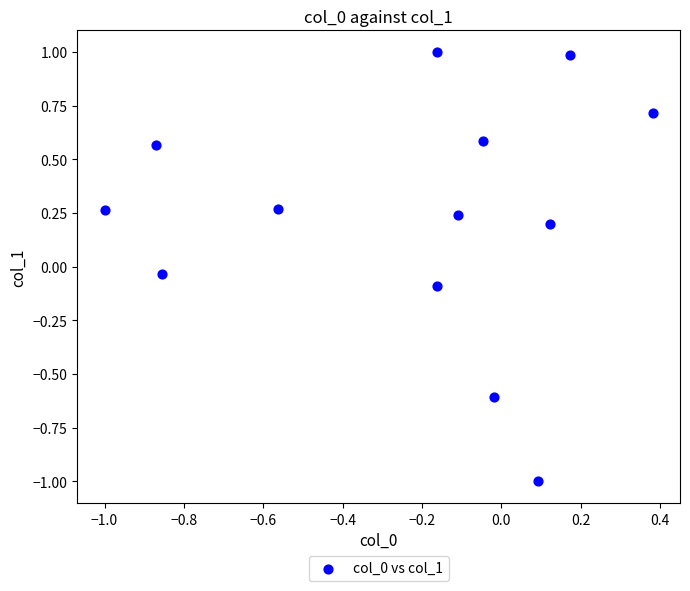

What is the range of X values (max minus min)?

1.4